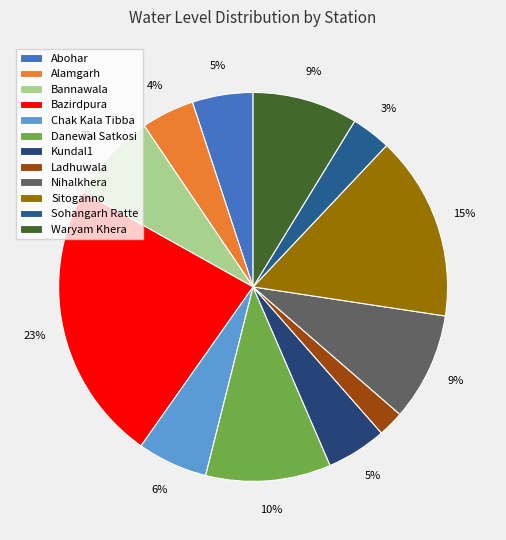

What is the ratio of the value at Kundal1 to the value at Waryam Khera?

0.6